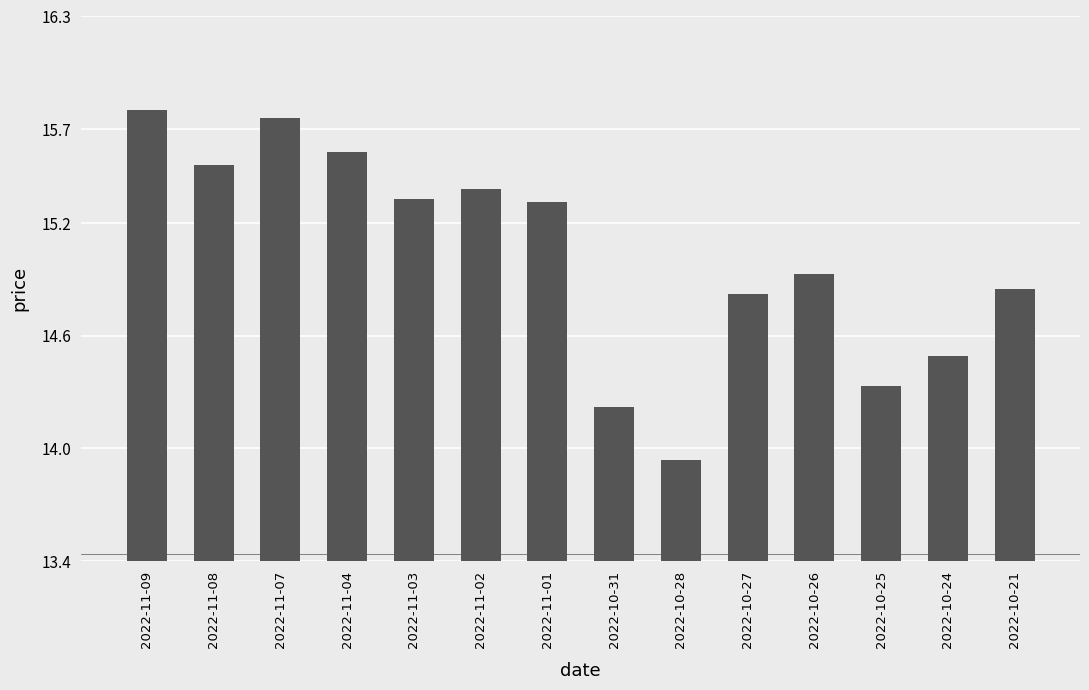

Which category has the lowest value across all series?

2022-10-28